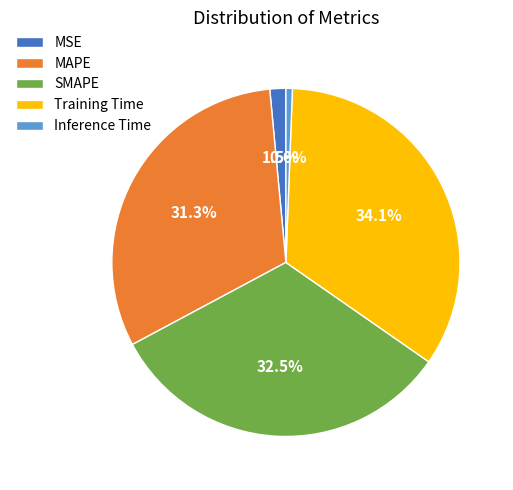

Which slice is the smallest?

Inference Time